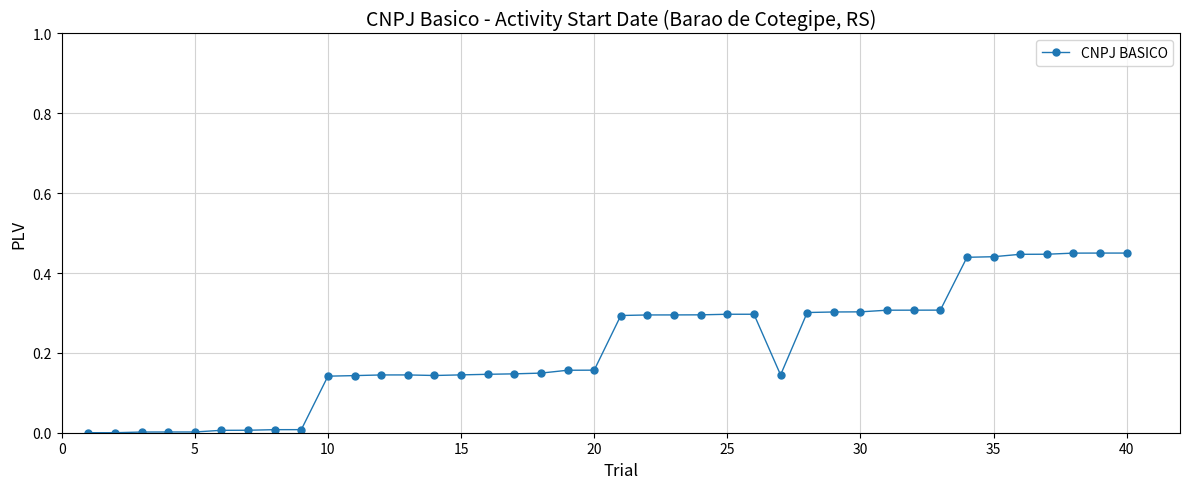

What is the value of the 28th point from the left?

0.3